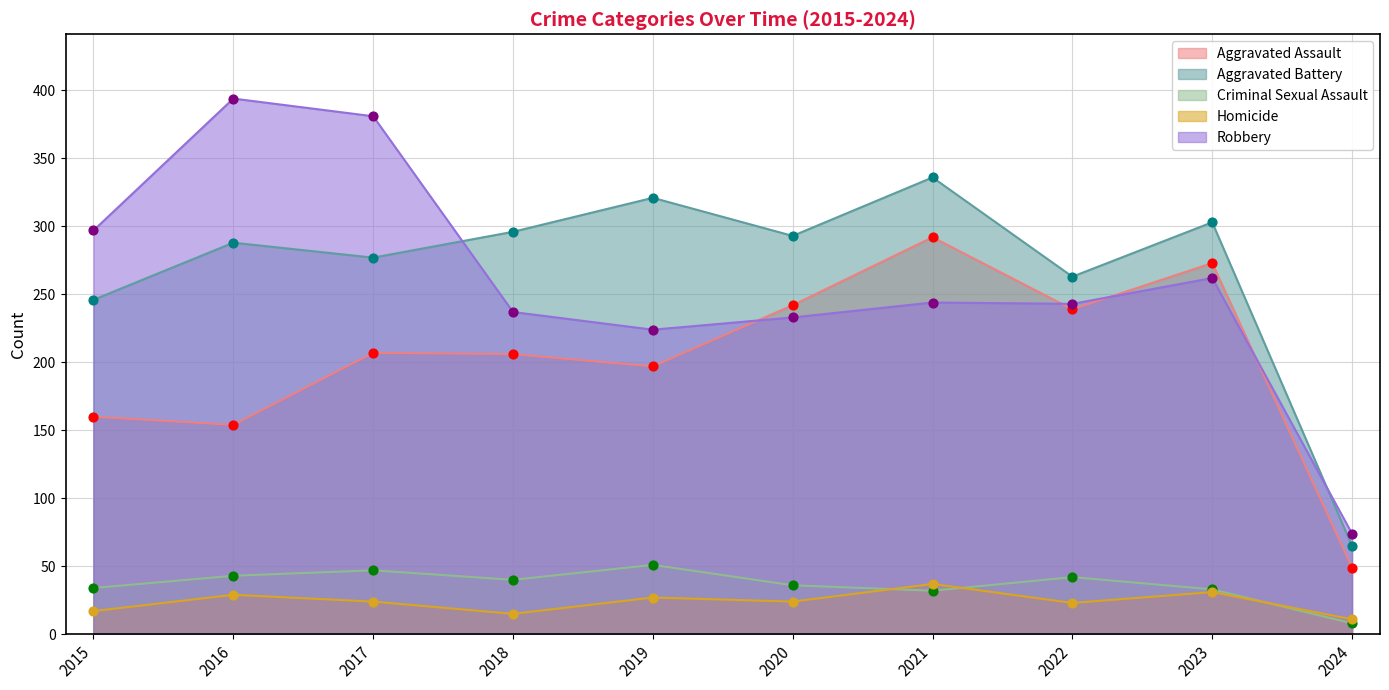

Which series has the largest Y range (max minus min)?

Robbery